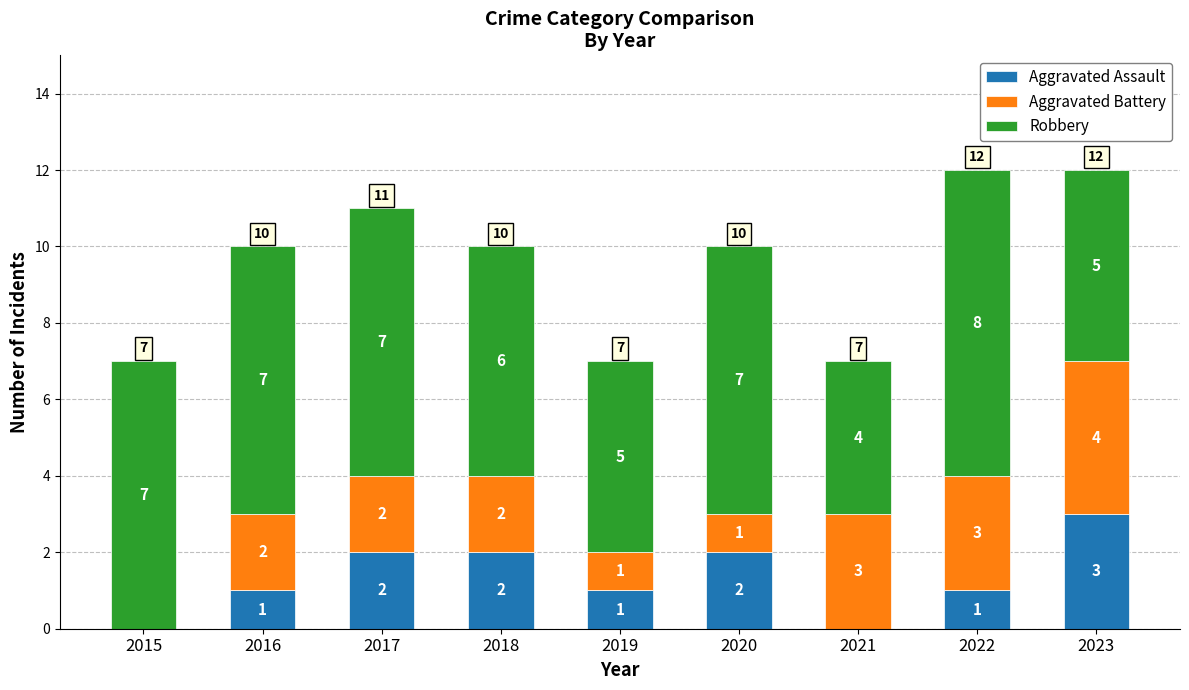

Are the bars grouped side by side (vs. stacked)?

No